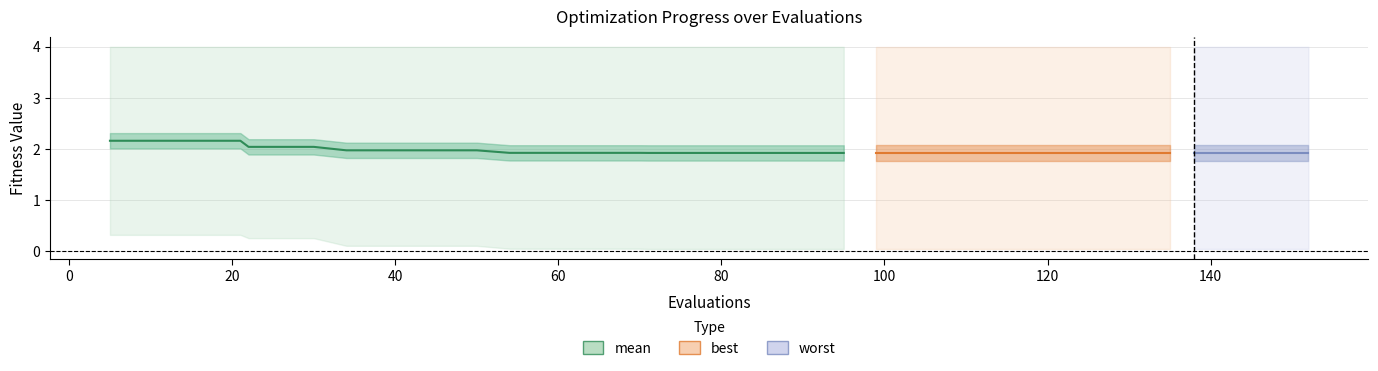

What is the value of the 1st point from the left?

2.2